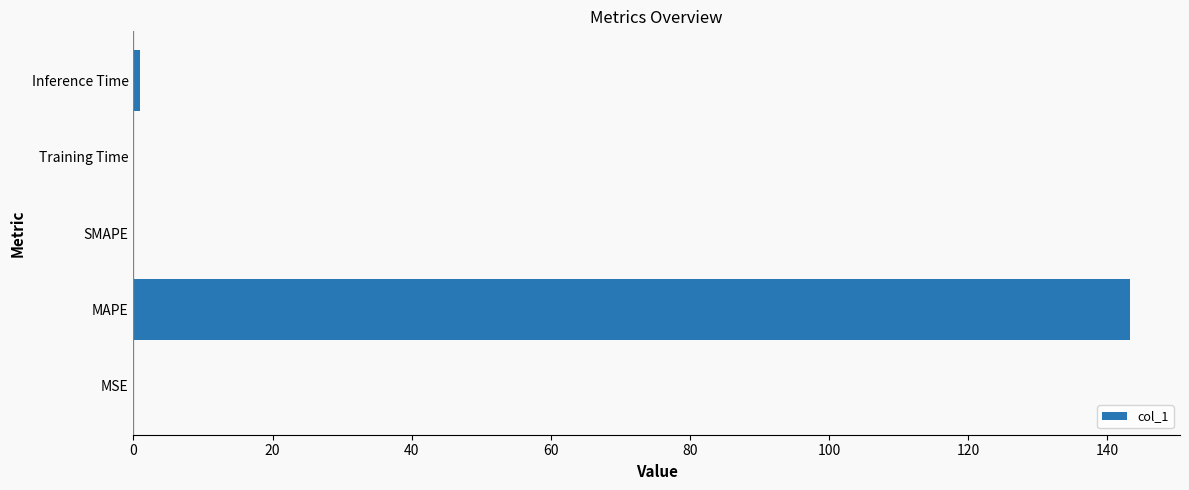

Is it true that the value at MAPE is 143.3?

True